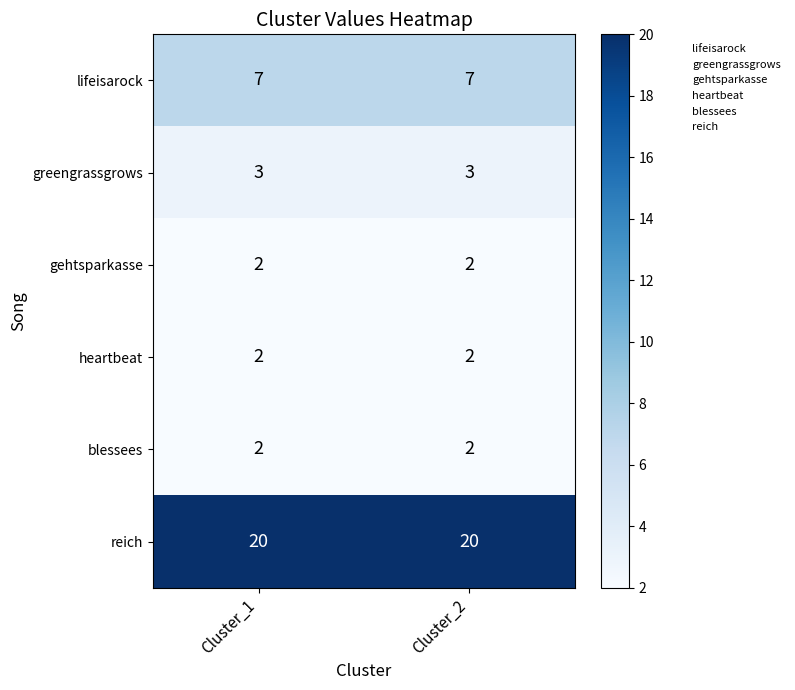

What is the maximum value shown in the chart?

20